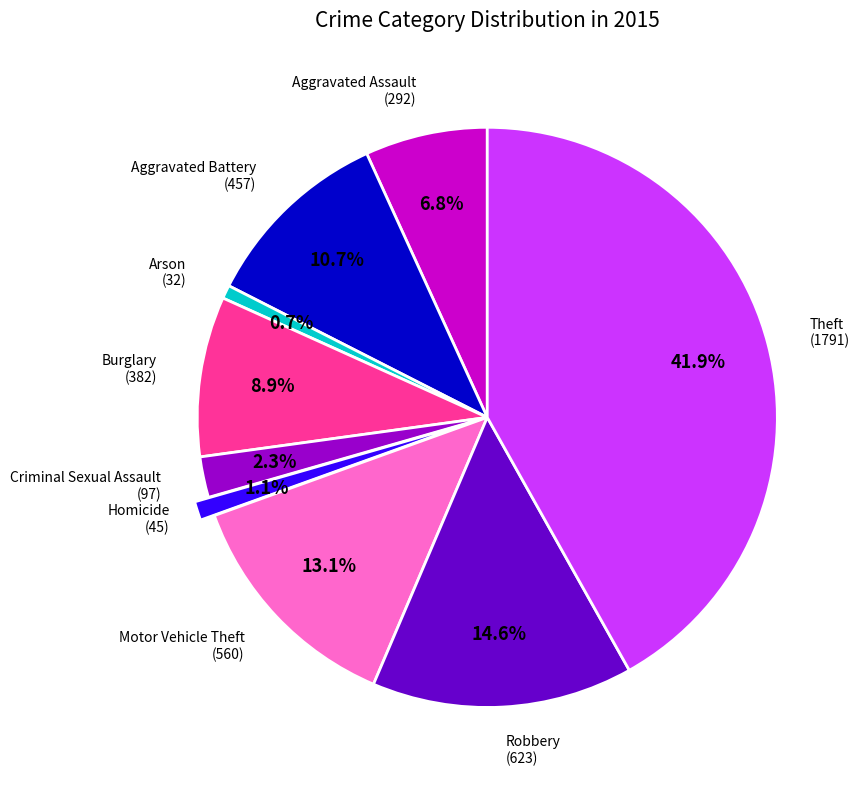

Does any single category account for the majority?

No